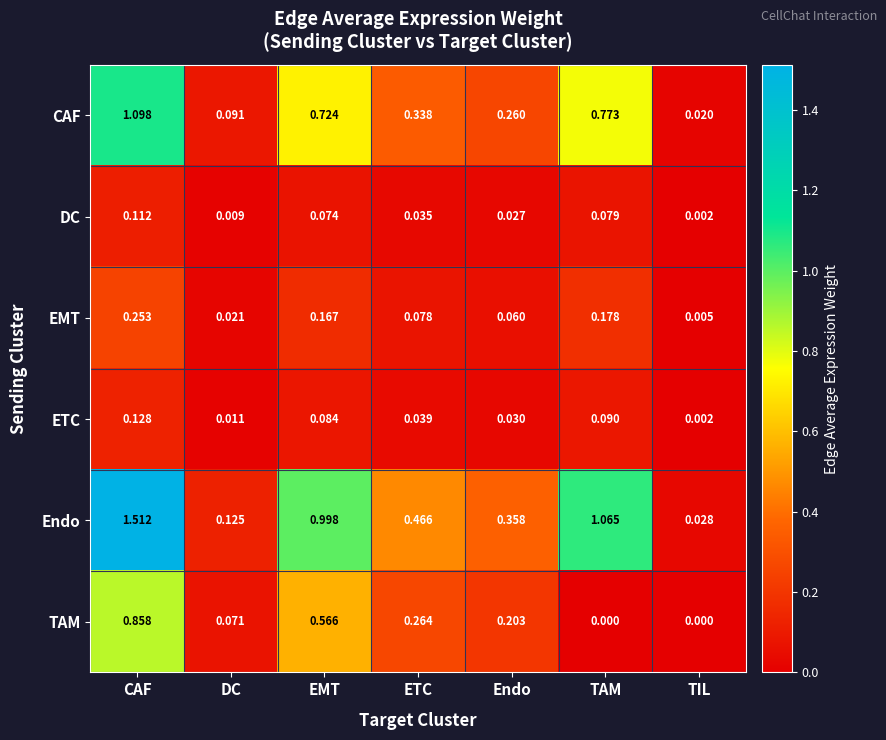

Which label corresponds to the largest value in the chart?

CAF